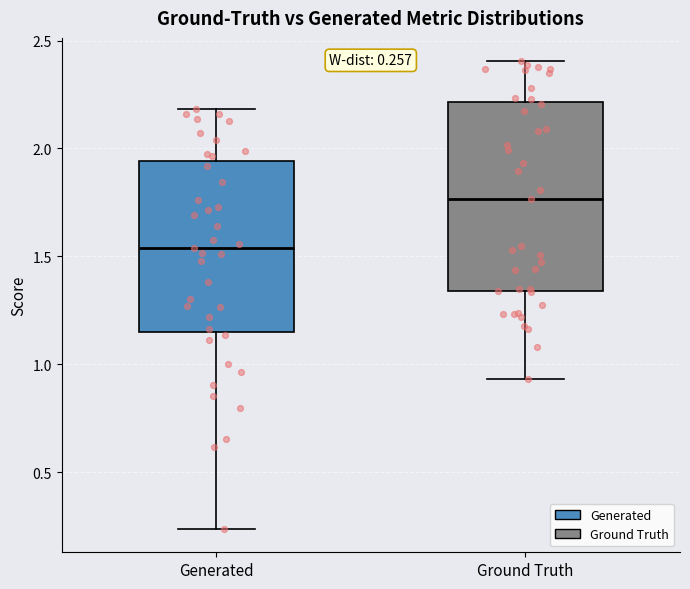

Which box's median line is the lowest?

Generated